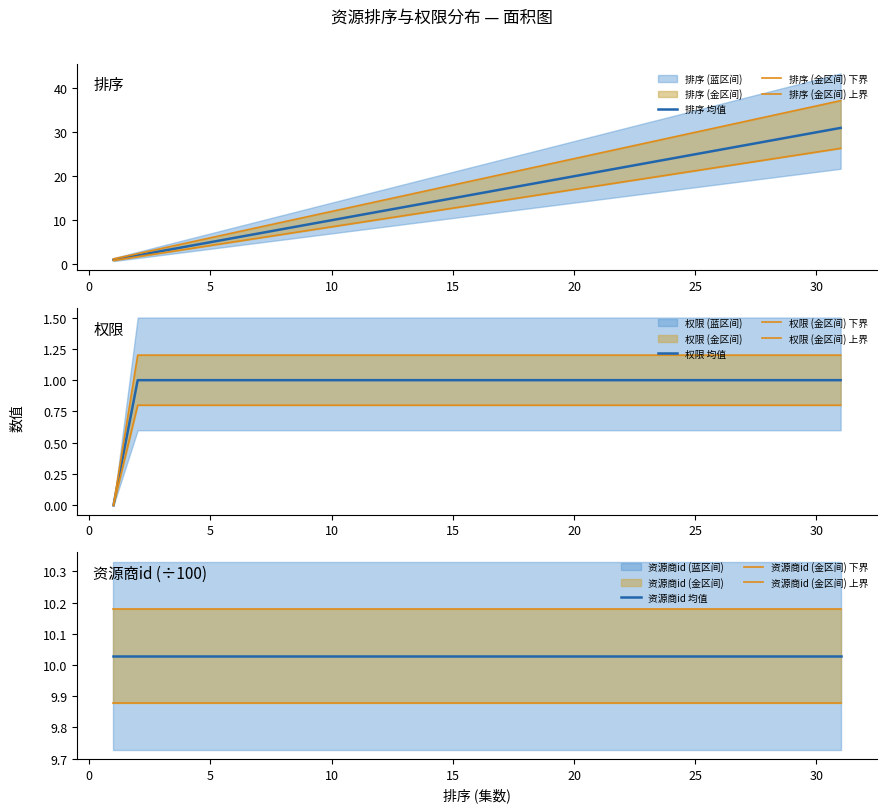

Rank the categories by 权限 value from lowest to highest.

1, 2, 3, 4, 5, 6, 7, 8, 9, 10, 11, 12, 13, 14, 15, 16, 17, 18, 19, 20, 21, 22, 23, 24, 25, 26, 27, 28, 29, 30, 31